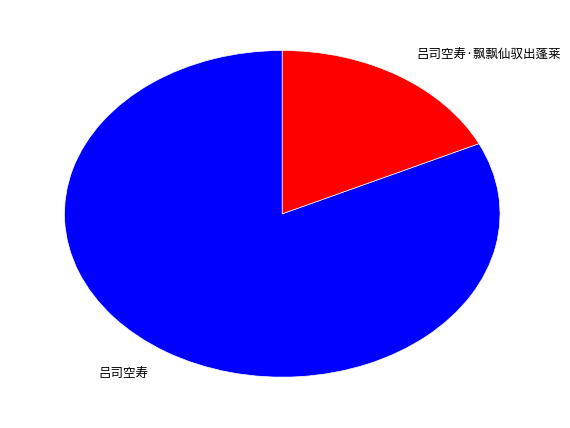

Which category has the biggest portion of the pie?

吕司空寿